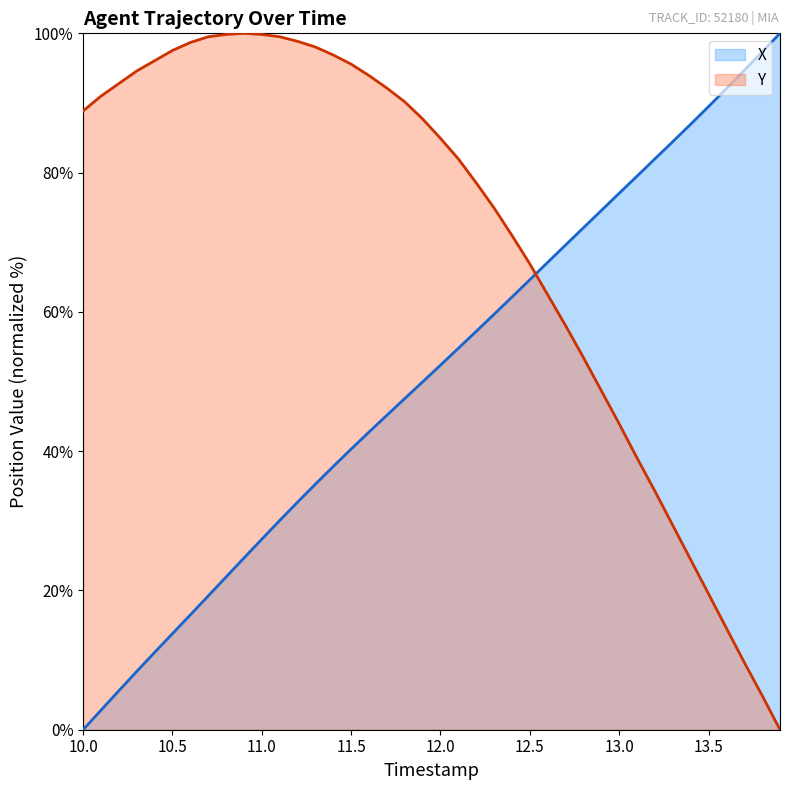

True or false: Y has a value of 66.9 at 12.5.

True